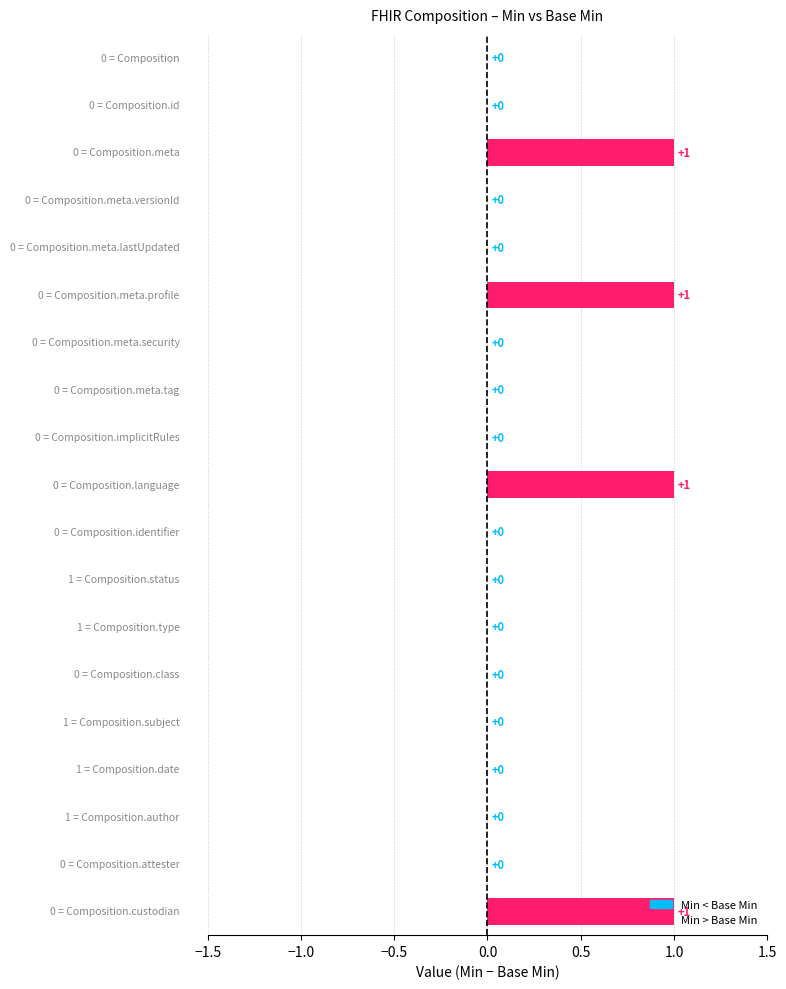

How many values are between 0 and 1?

19